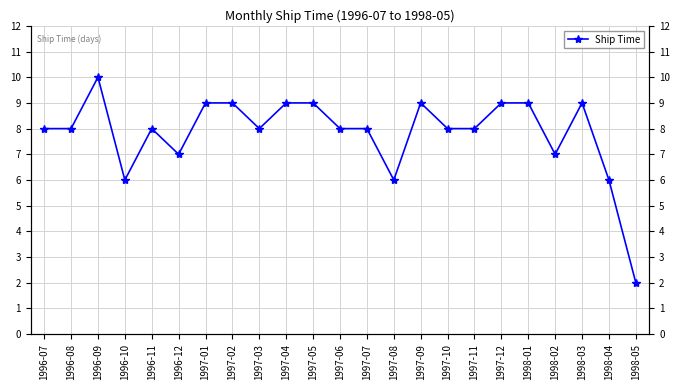

Reading right to left, transcribe all the data shown in this chart.

2	6	9	7	9	9	8	8	9	6	8	8	9	9	8	9	9	7	8	6	10	8	8